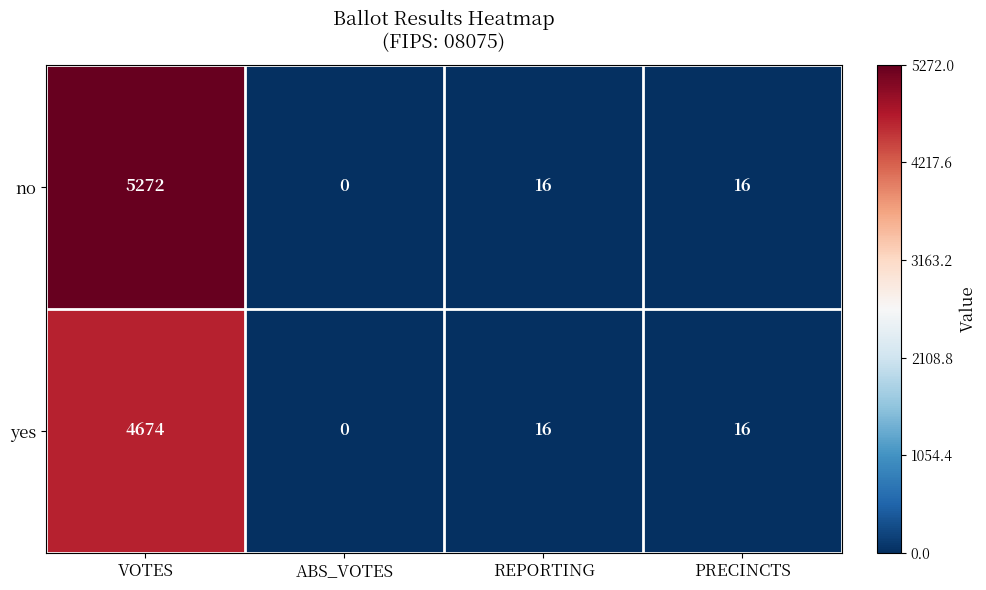

At which label does yes first exceed 16?

VOTES